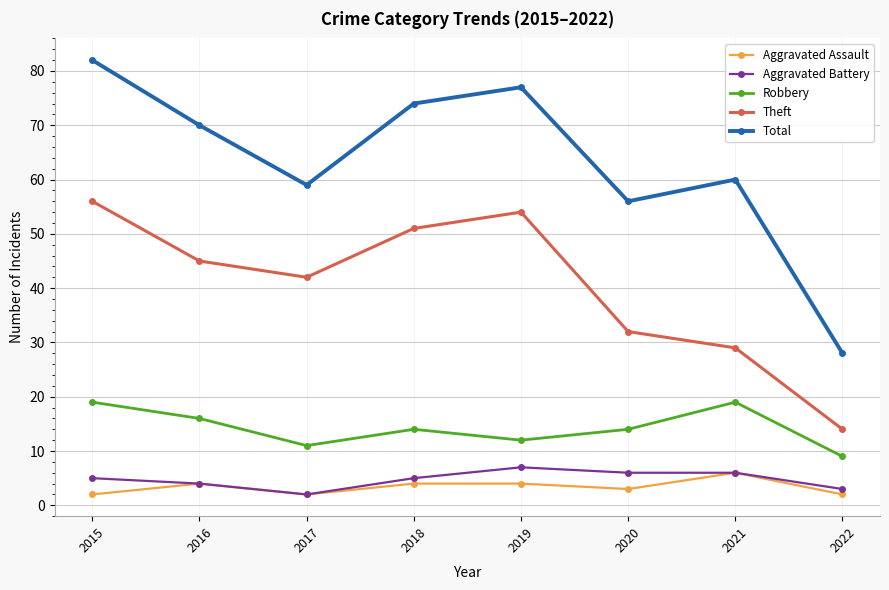

True or false: Total and Aggravated Battery intersect in this chart.

False